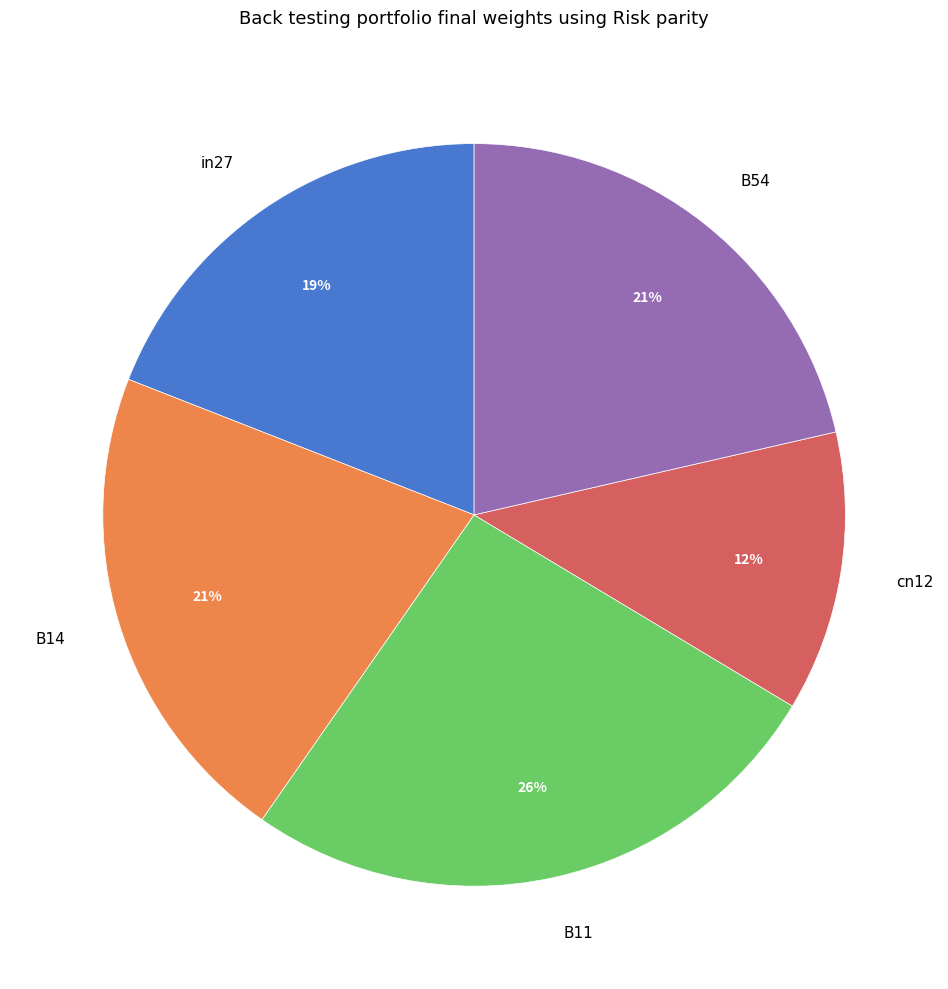

Is it true that B11 is 20% of the pie?

False